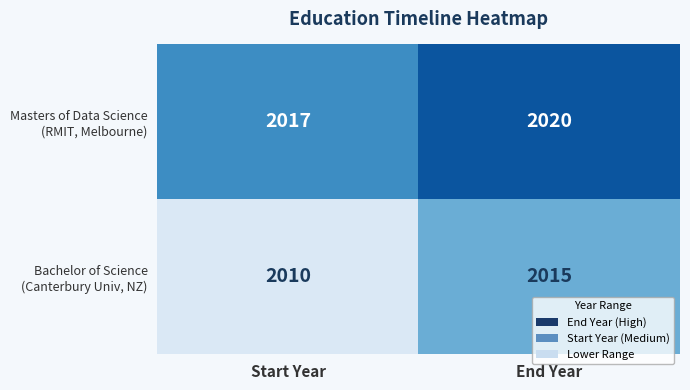

What is the minimum value shown in the chart?

2010